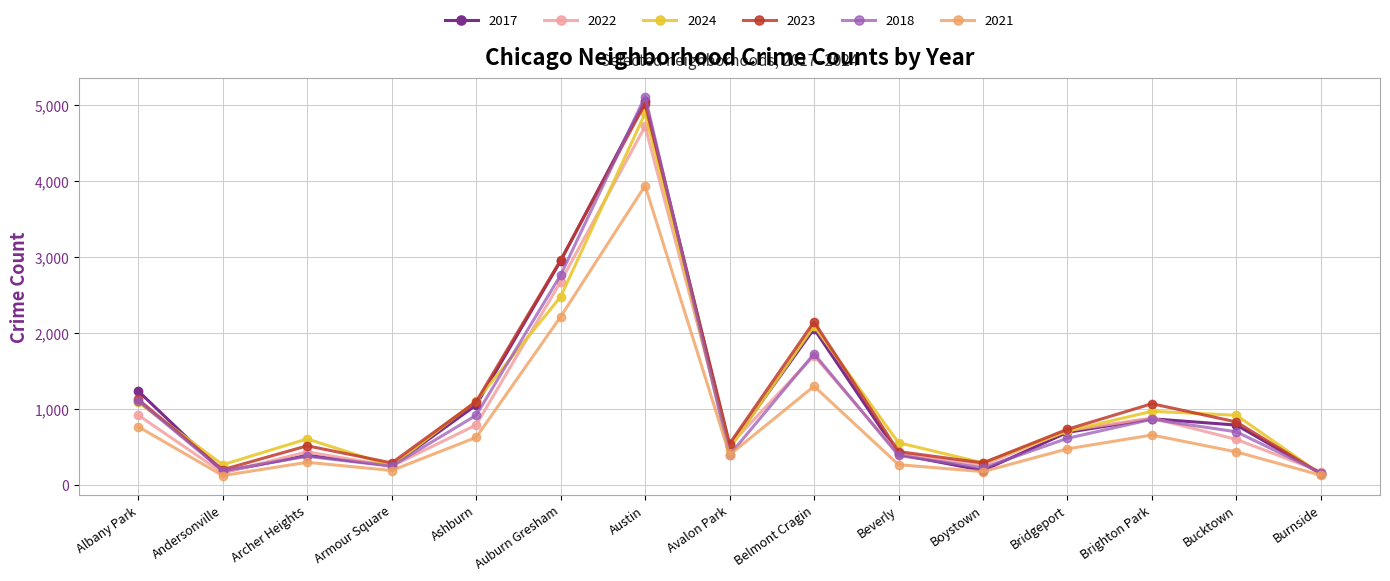

What is the maximum value shown in the chart?

5108